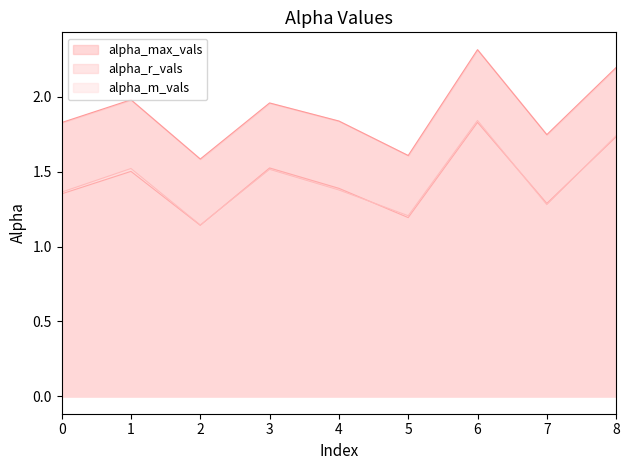

What is the smallest value displayed?

1.1